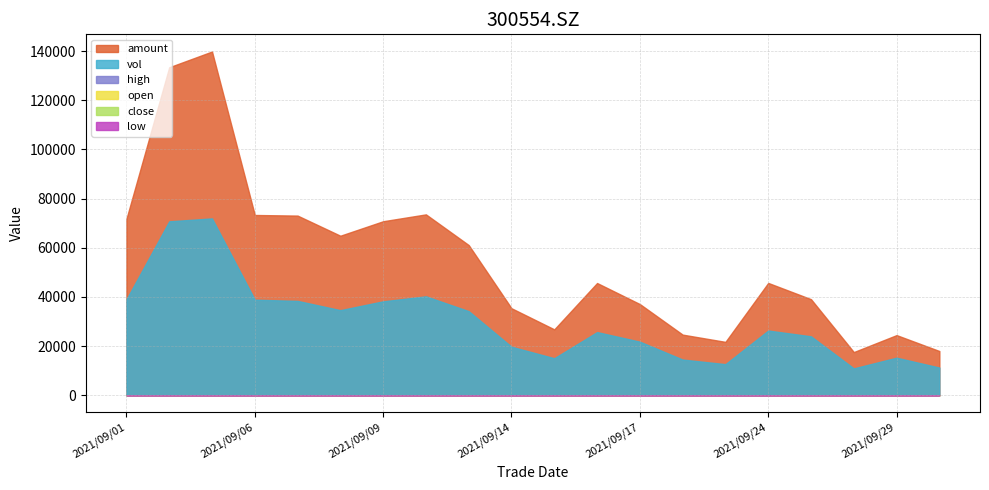

At which label does open reach its peak?

2021/09/03